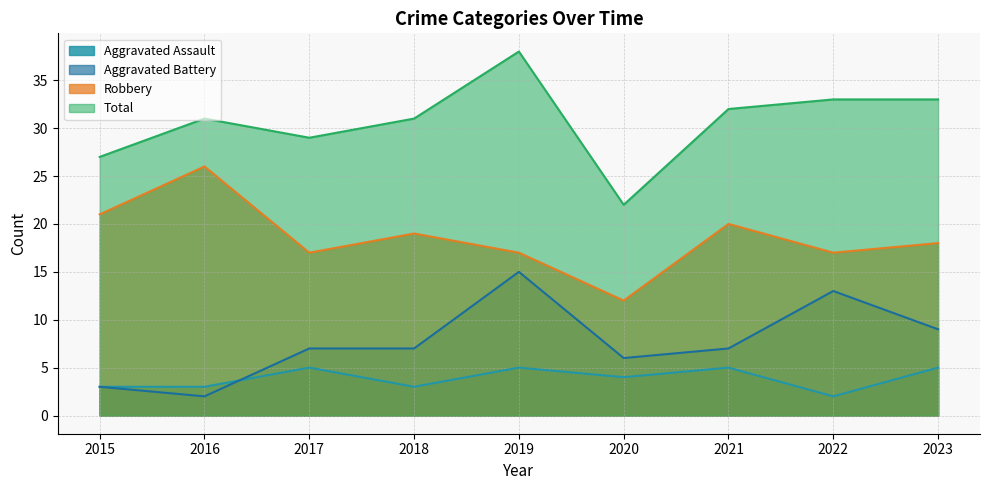

What is the difference between the second highest and second lowest values in the Aggravated Assault series?

2